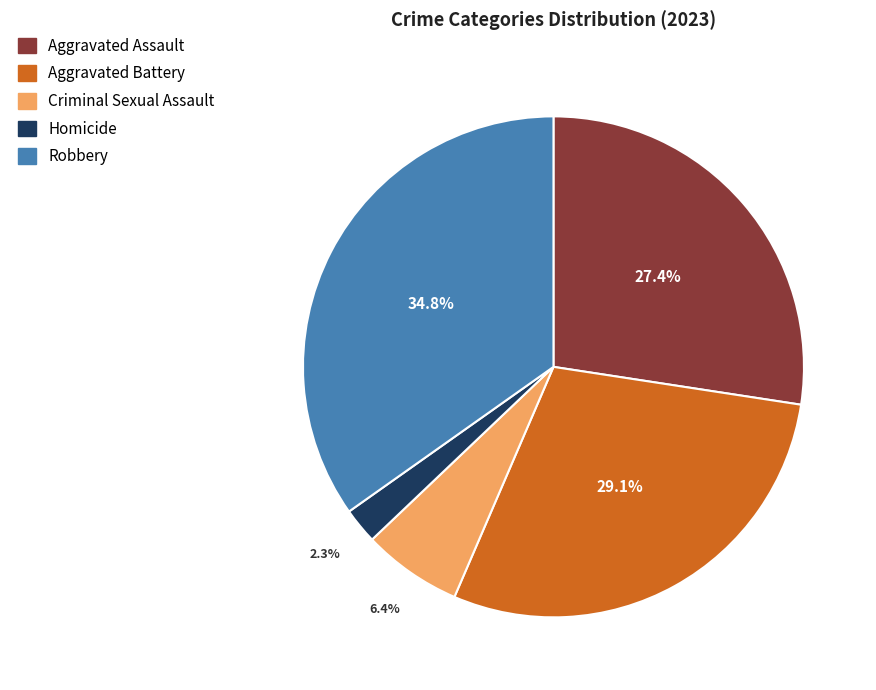

Approximately how many times larger is the value at Aggravated Assault compared to Robbery?

0.8